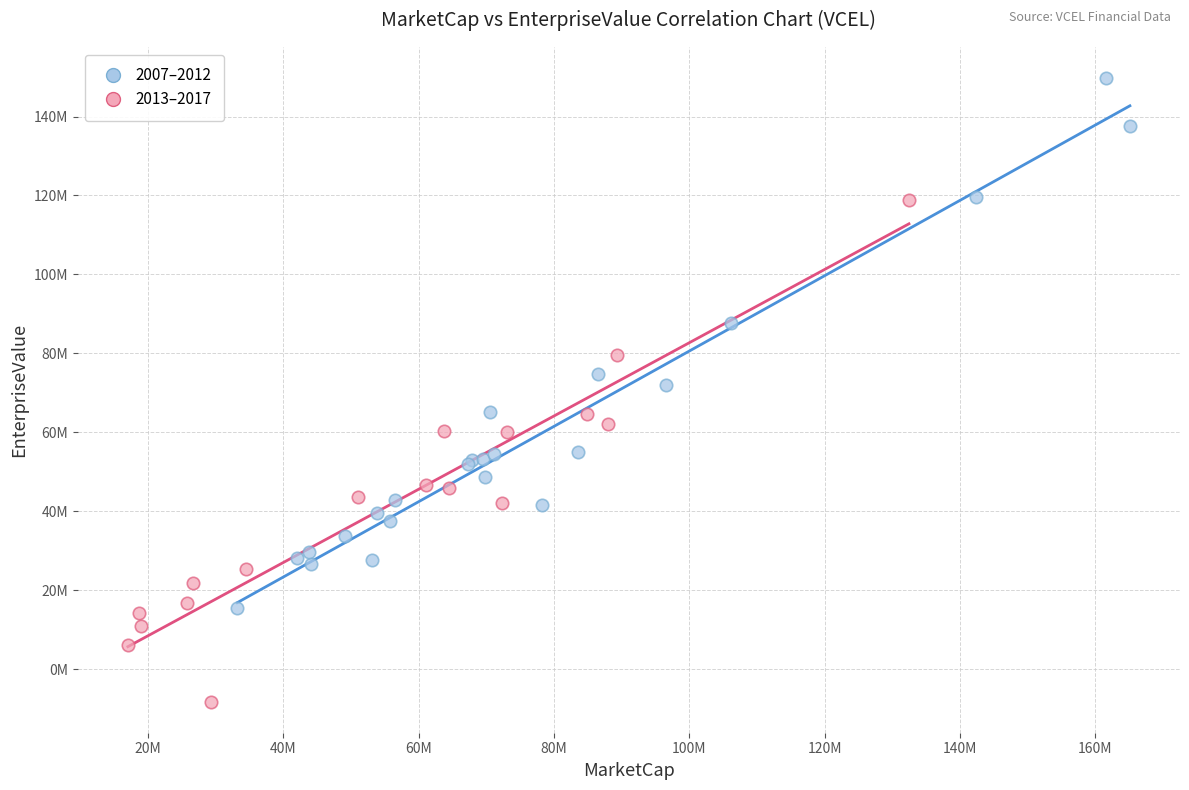

Which series contains the lowest Y value?

2013–2017